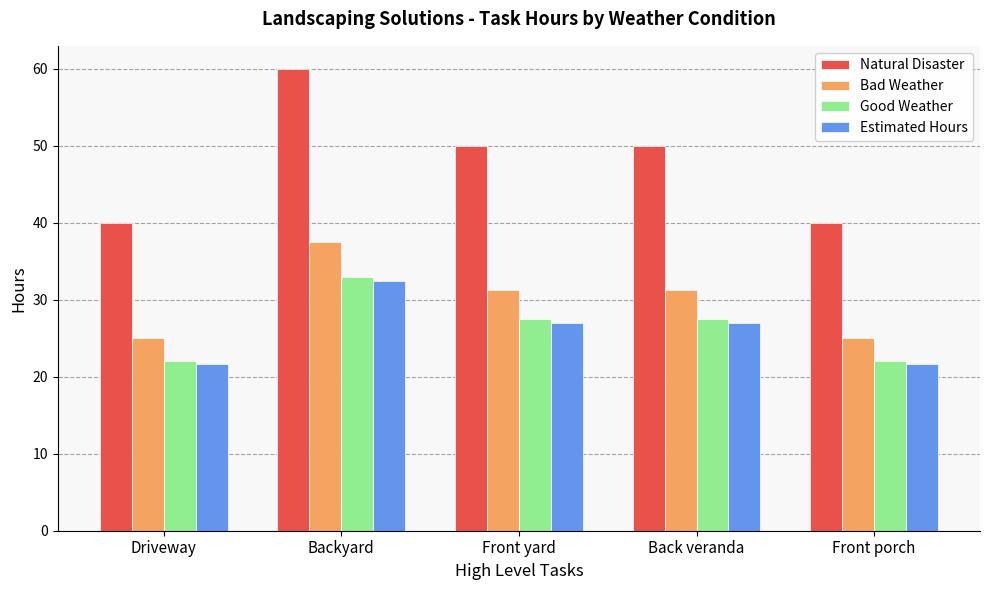

At which category is the sum across all series the highest?

Backyard